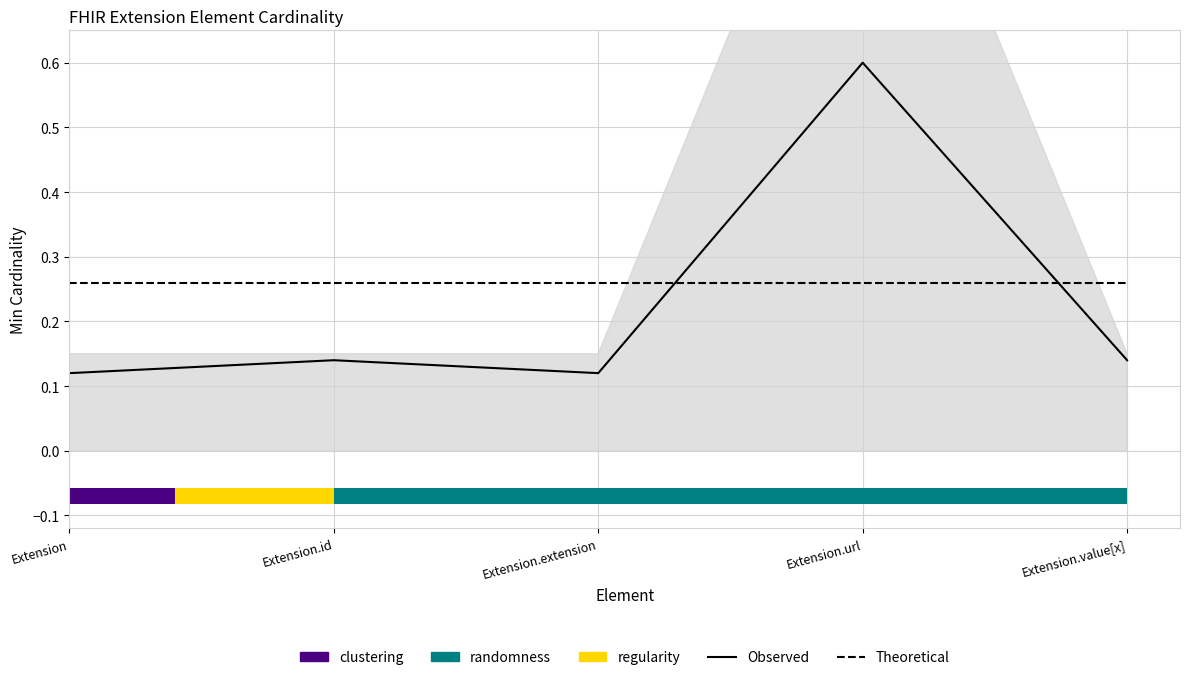

What is the maximum value for Theoretical?

0.3